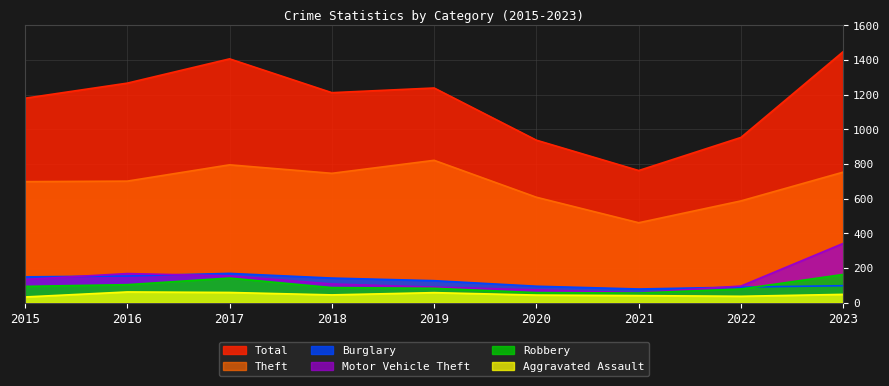

How many interior local peaks does the Robbery series have?

1